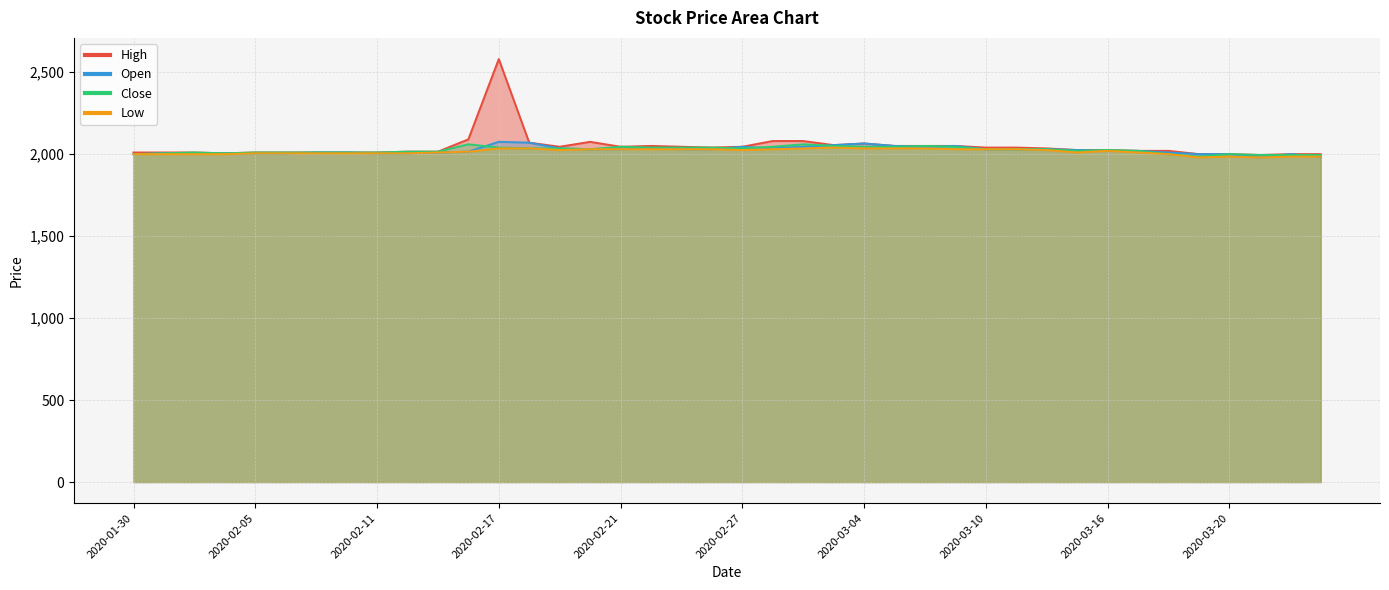

Reading left to right, transcribe all the data shown in this chart.

High: 2010	2010	2010	2005	2010	2010	2010	2010	2010	2015	2015	2090	2580	2070	2045	2075	2045	2050	2045	2040	2045	2080	2080	2055	2065	2050	2050	2050	2040	2040	2035	2025	2025	2020	2020	2000	2000	1995	2000	2000
Open: 2000	2005	2005	2005	2005	2005	2010	2010	2005	2005	2010	2015	2075	2070	2035	2030	2030	2035	2030	2030	2045	2035	2045	2055	2065	2050	2045	2050	2030	2030	2030	2025	2020	2020	2010	2000	2000	1980	2000	1985
Close: 2000	2005	2010	2005	2010	2010	2010	2010	2010	2015	2015	2060	2040	2035	2035	2030	2045	2040	2040	2040	2035	2045	2060	2050	2045	2045	2050	2045	2030	2030	2030	2020	2025	2020	2000	1985	2000	1995	1995	1995
Low: 2000	2000	2000	2000	2005	2005	2005	2005	2005	2005	2010	2015	2035	2035	2025	2030	2030	2030	2030	2030	2025	2030	2035	2040	2035	2035	2035	2030	2030	2030	2025	2010	2020	2010	2000	1980	1985	1980	1985	1985